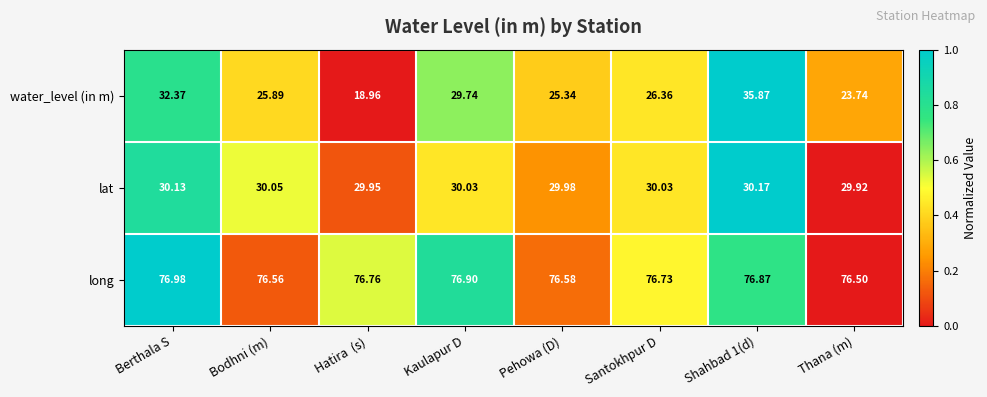

What is the total value across all series at Hatira  (s)?

125.7